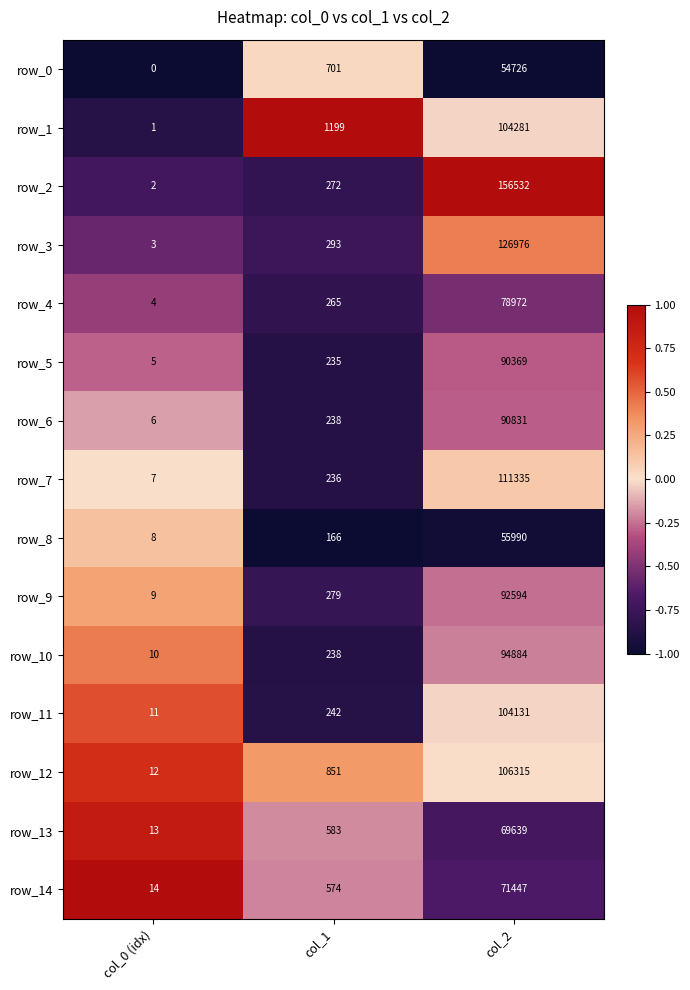

What is the sum of all row_11 values?

104384